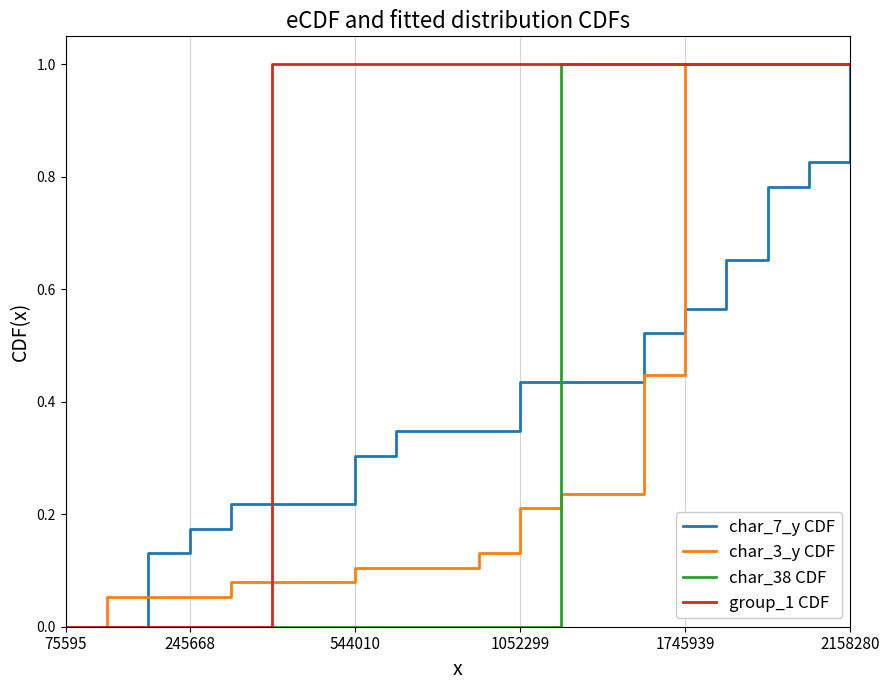

What is the greatest value displayed?

1.0